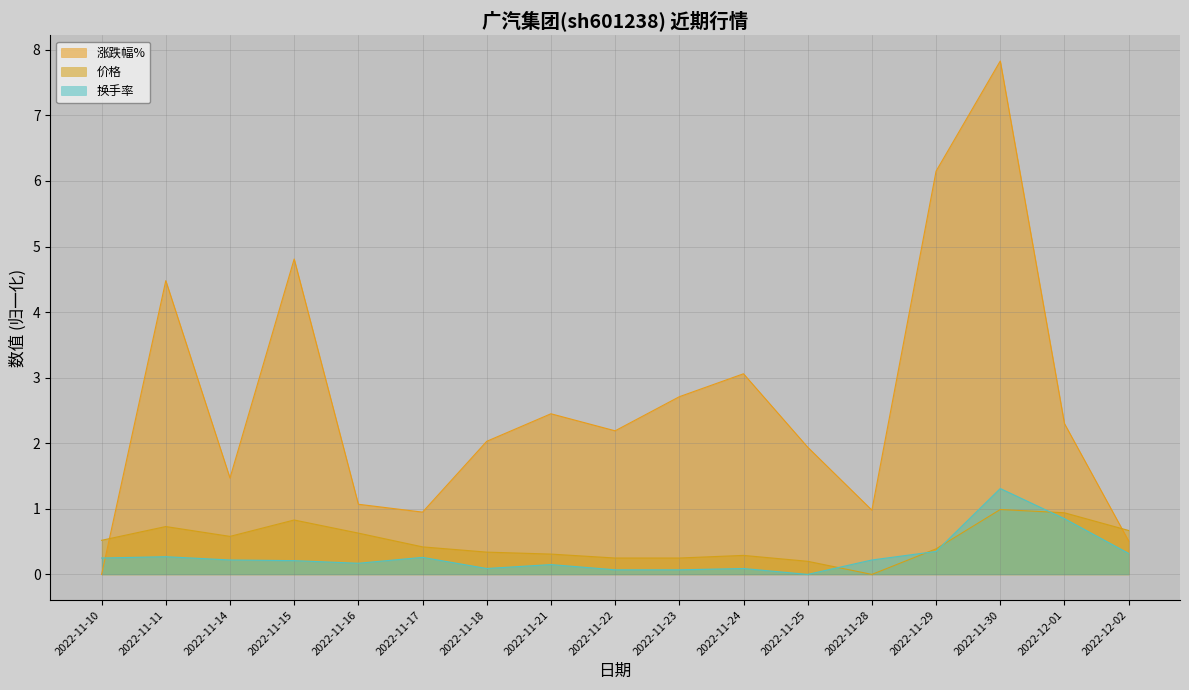

How many data points in 换手率 are above 0?

16